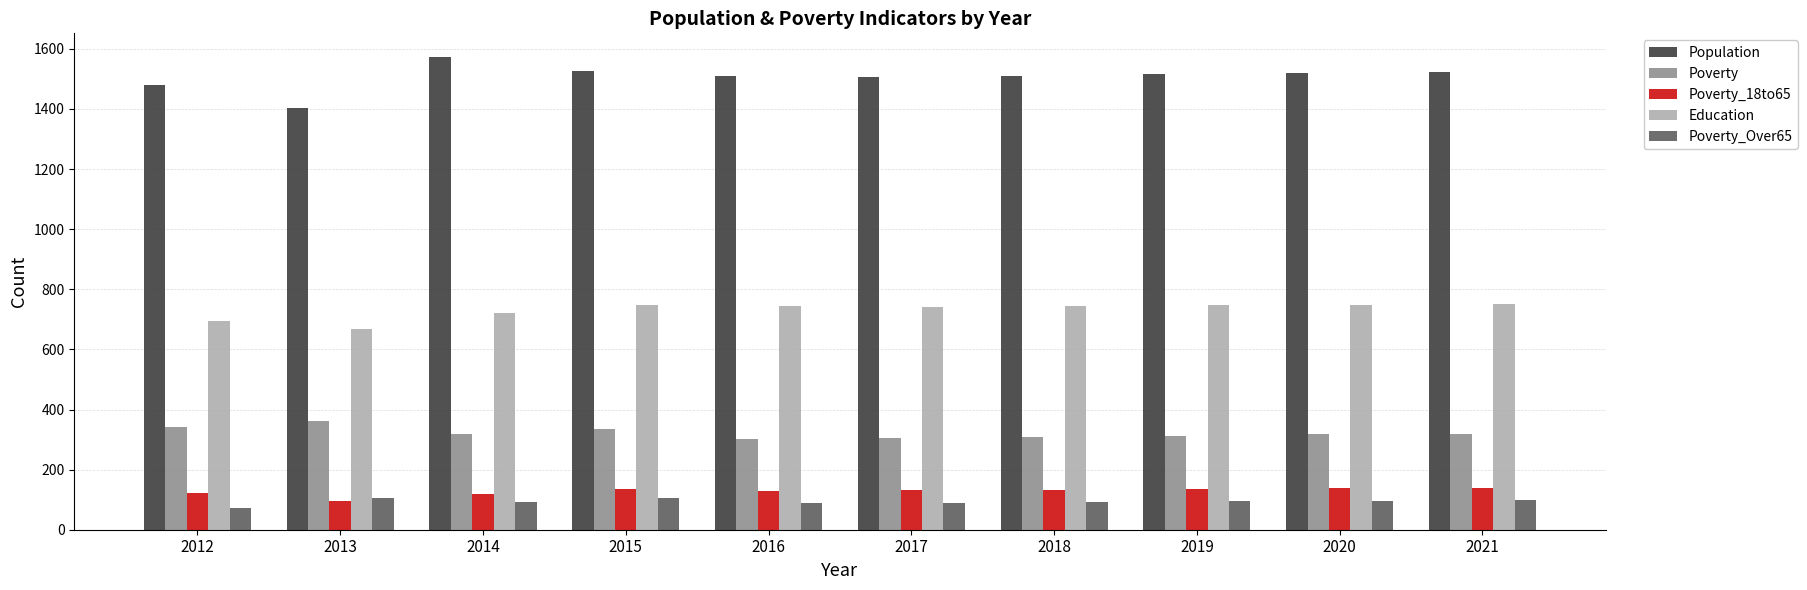

How many data points does each series have?

10